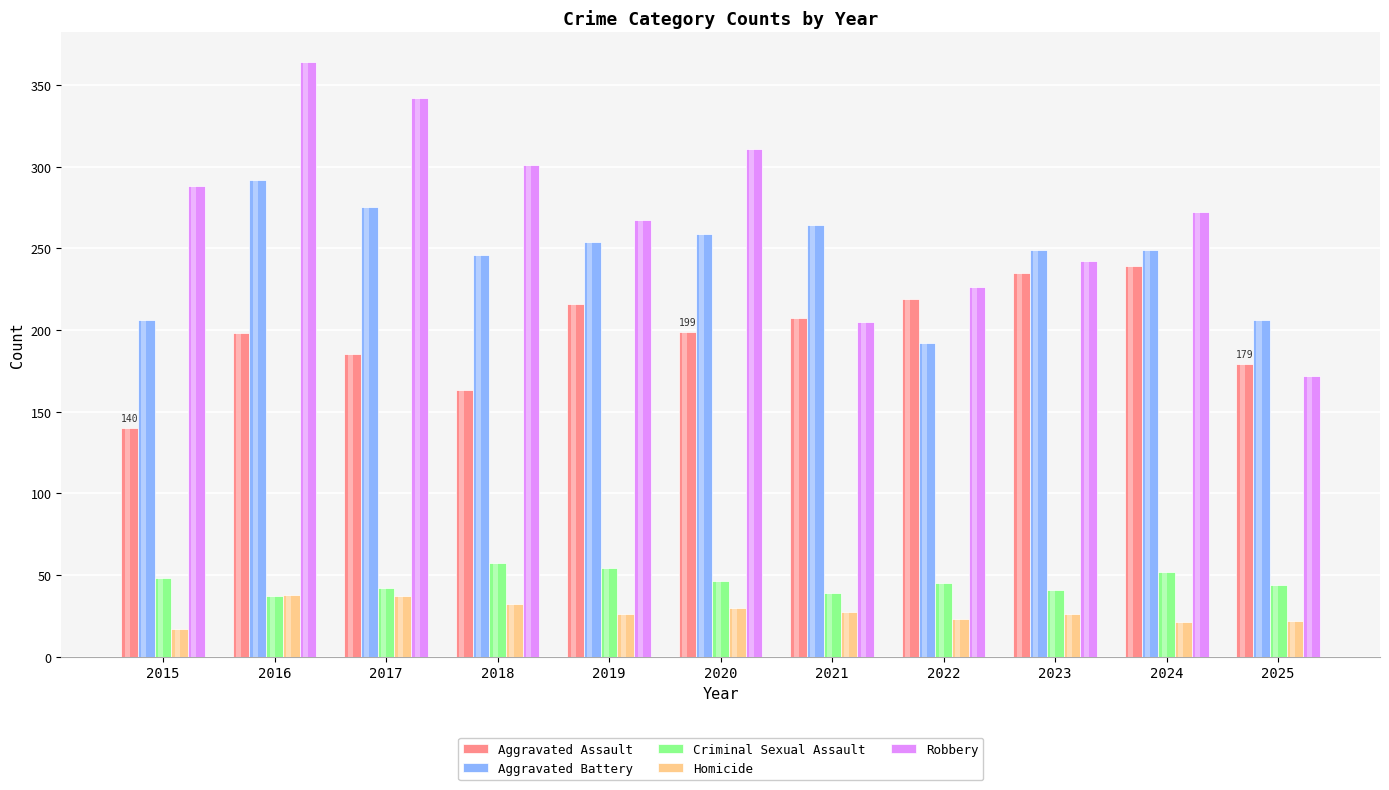

Where does the Aggravated Battery series first go above 249?

2016